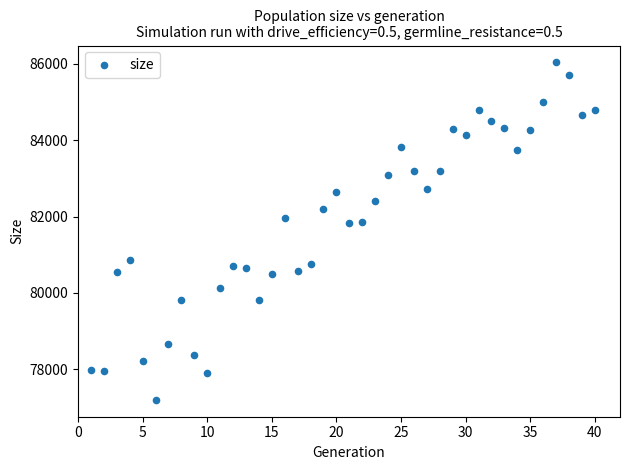

What is the range of X values (max minus min)?

39